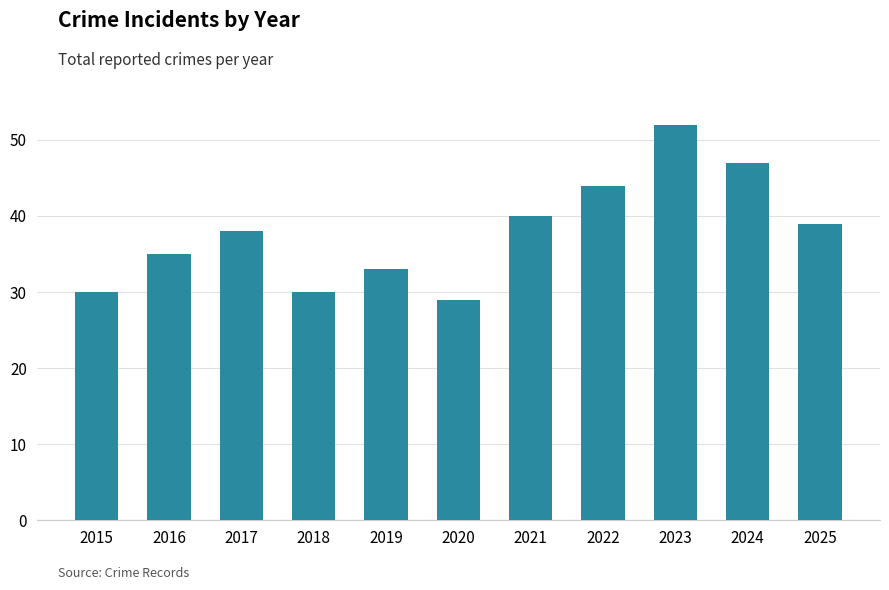

The chart shows a value of 67 at 2024. True or false?

False